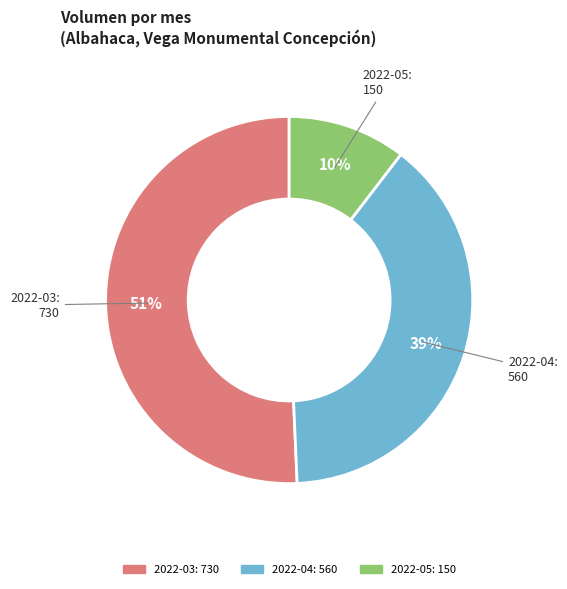

To the nearest percent, what is the average slice percentage?

33%